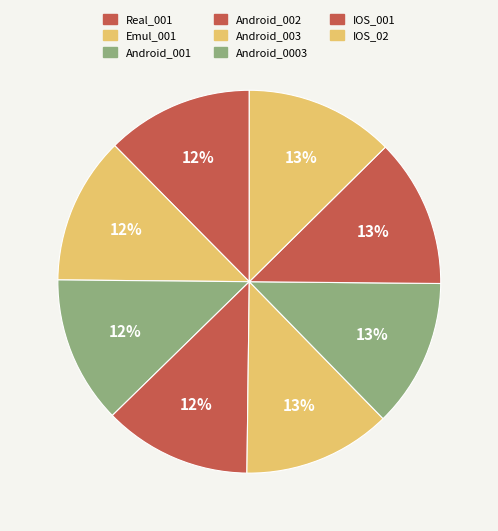

Count the number of slices in the pie.

8